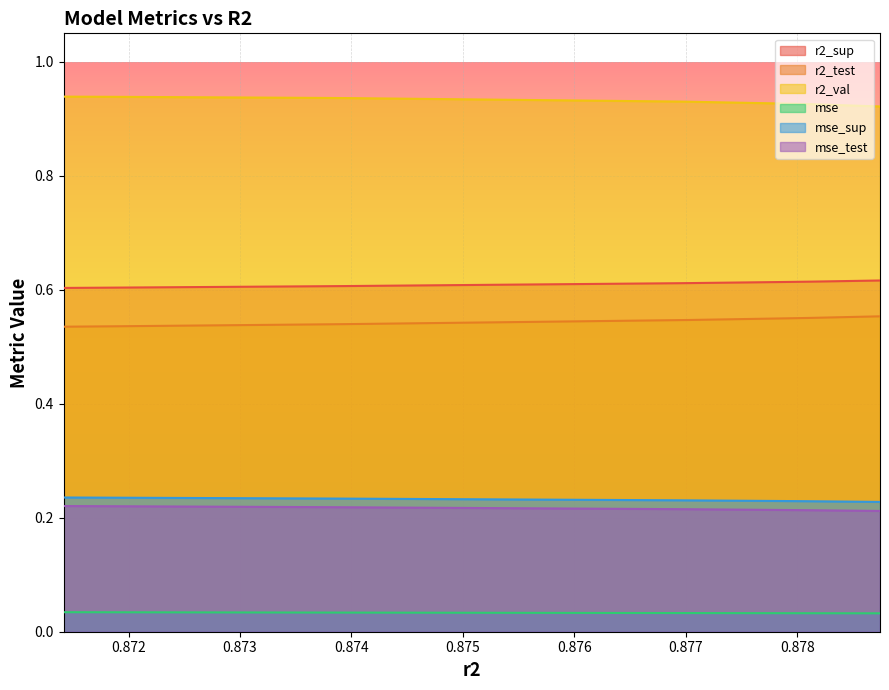

What is the spread (max minus min) of values at 0.8787434545335715?

0.9